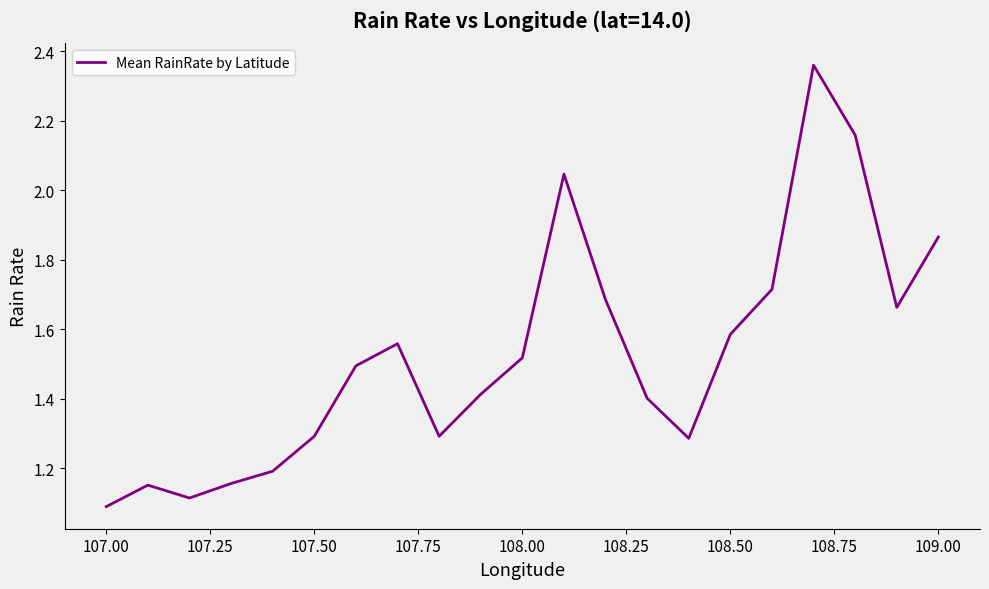

What is the minimum value shown in the chart?

1.1